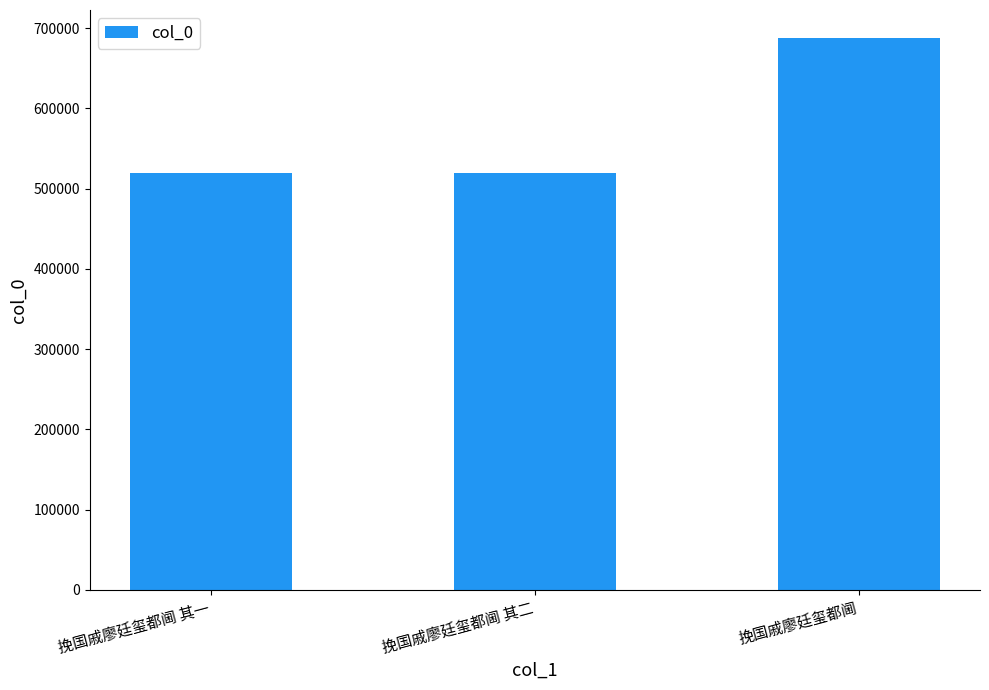

Is it true that the value at 挽国戚廖廷玺都阃 其二 is 919552?

False